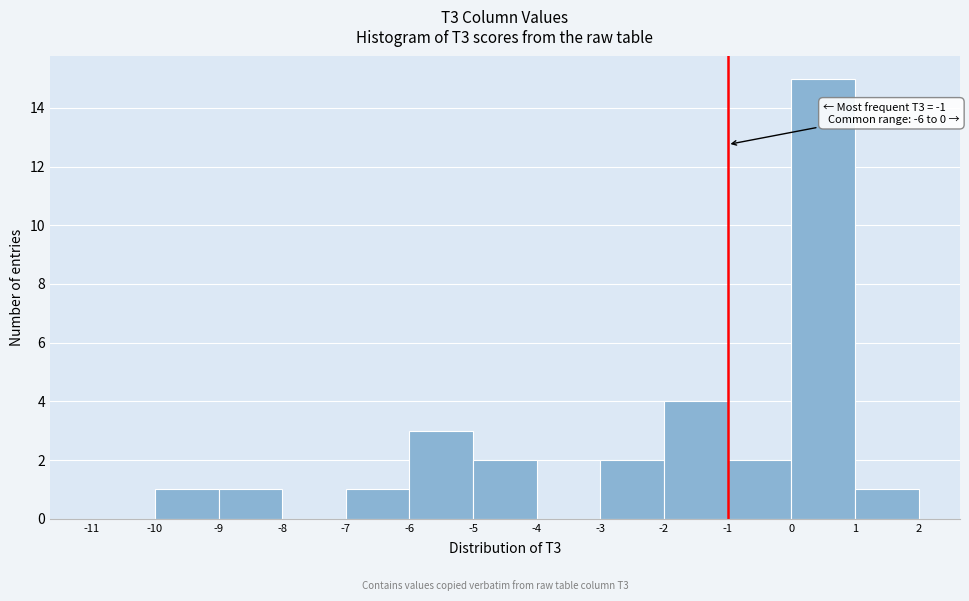

Over which range of the x-axis is the bar tallest?

0 to 1